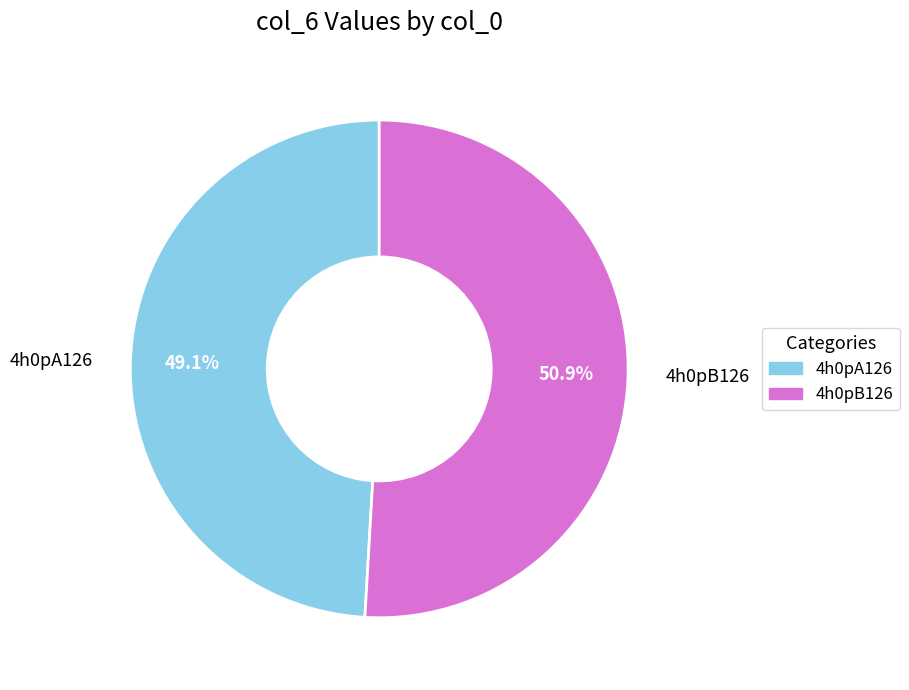

Which slice is the largest?

4h0pB126